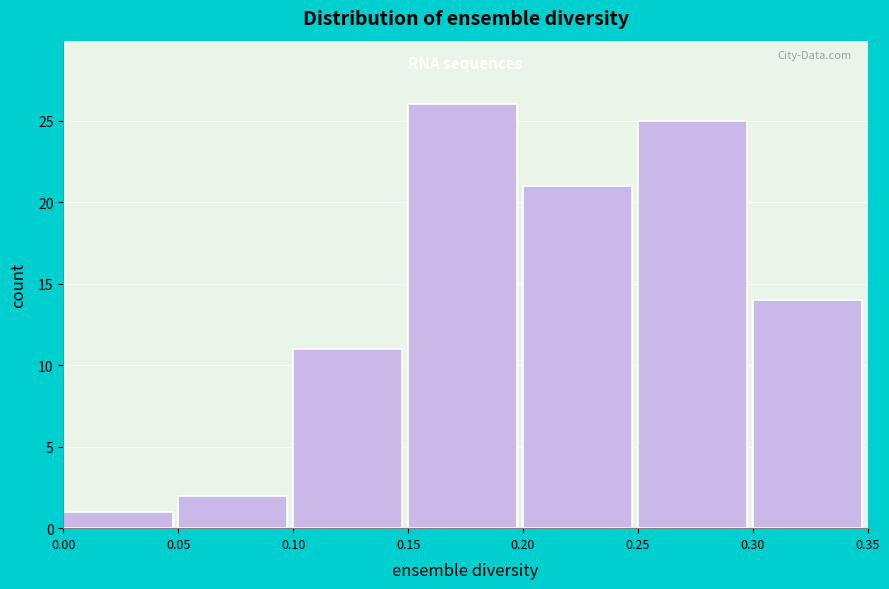

Which range on the x-axis has the tallest bar?

0.15 to 0.20